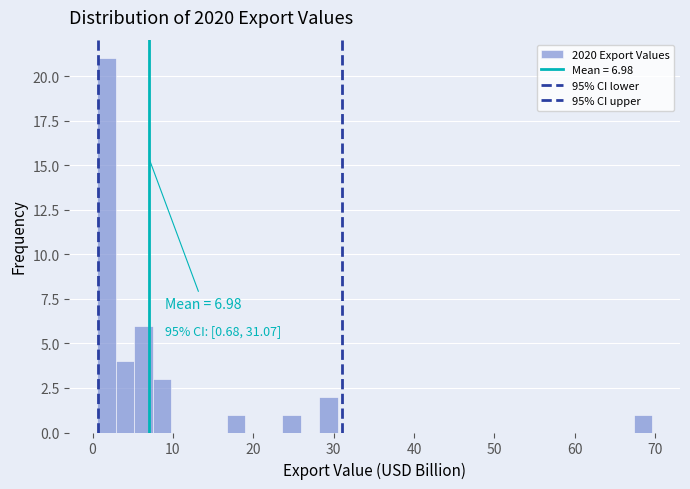

Read against the x-axis, roughly where is the centre of the tallest bar?

2